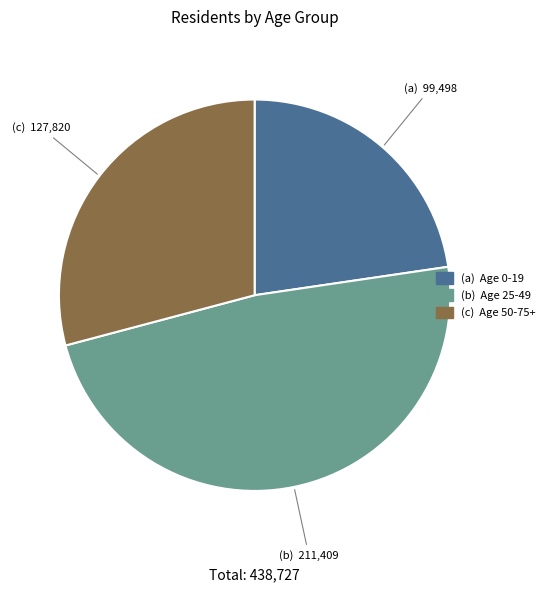

Is there any slice that represents more than half of the pie?

No